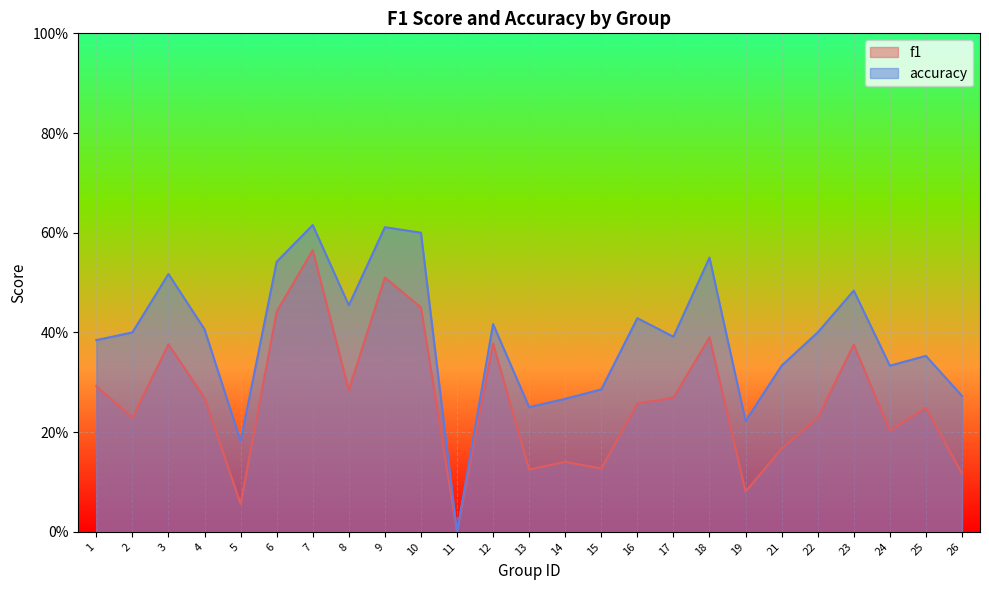

What is the value of the f1 point at the 9th from the left?

0.5